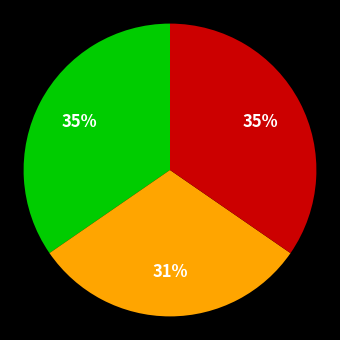

Does any single category account for the majority?

No